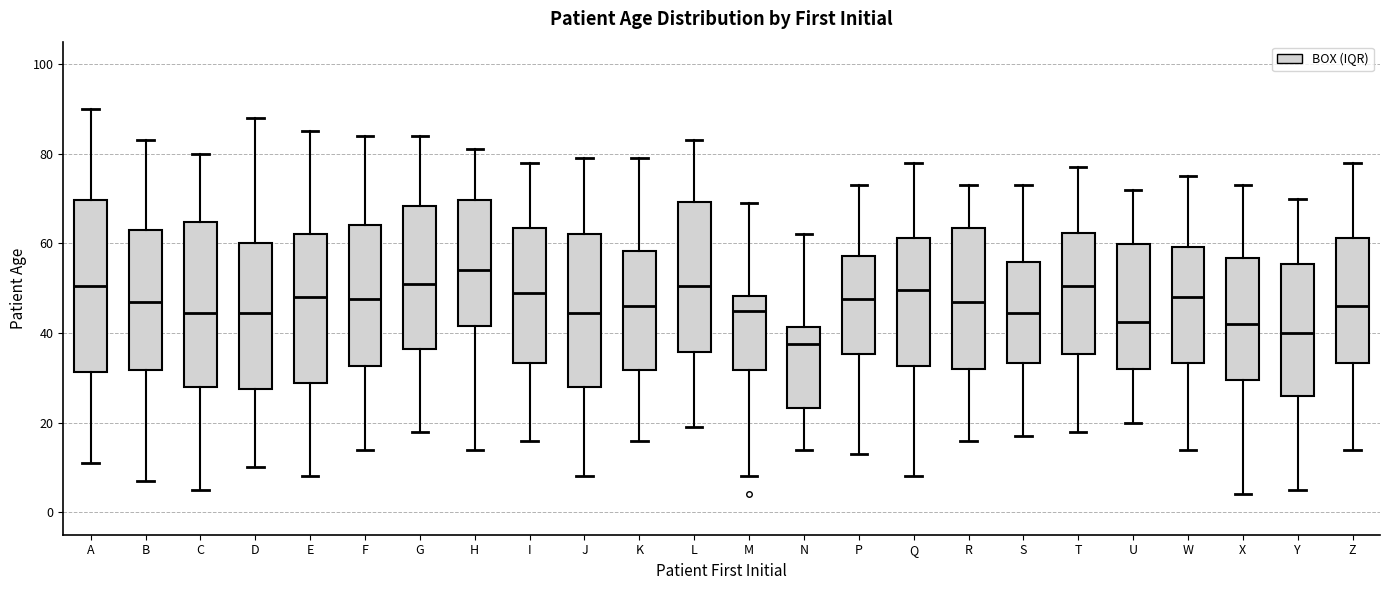

Where does the upper whisker of the box for N end on the y-axis? The values are not printed on the chart, so give them approximately, as read against the axis.

62